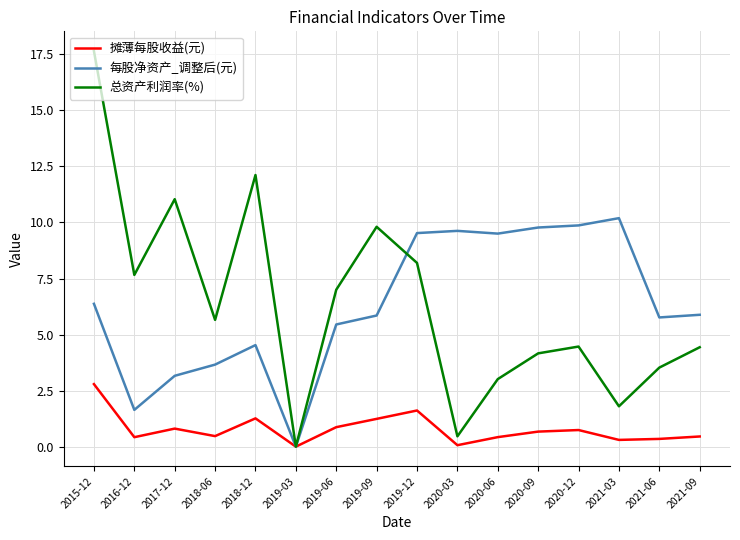

What position from the left is 2018-06?

4